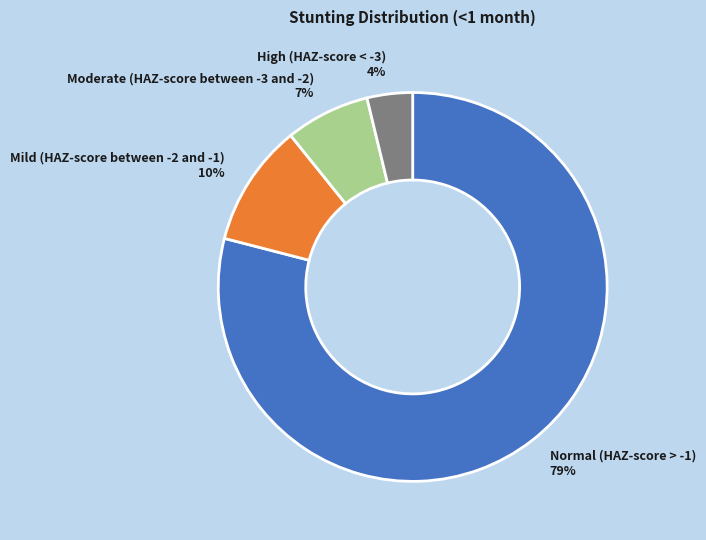

Count the number of slices in the pie.

4